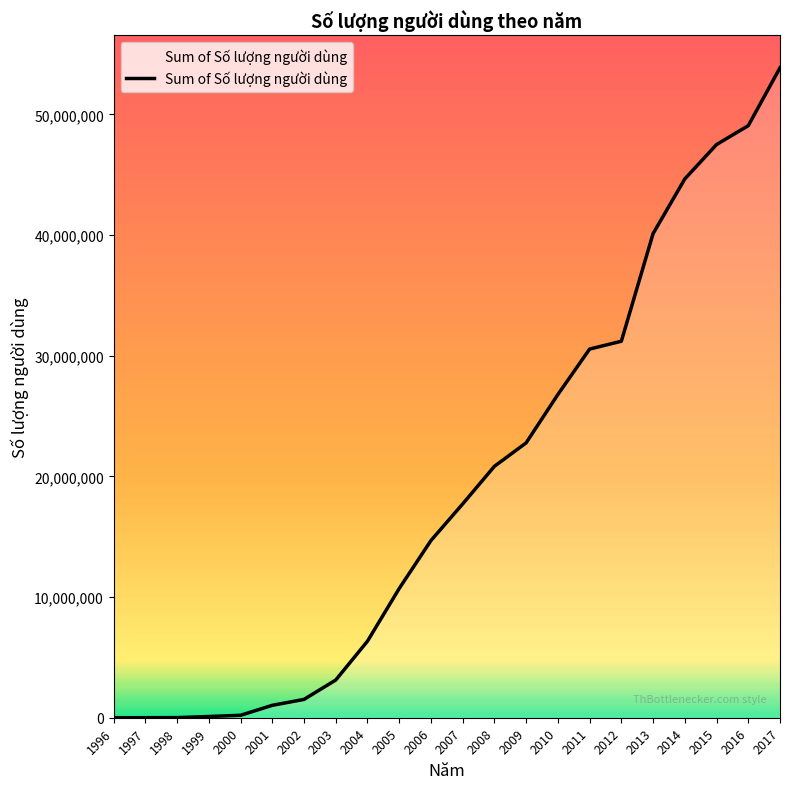

The value at 2004 is 10319887. True or false?

False